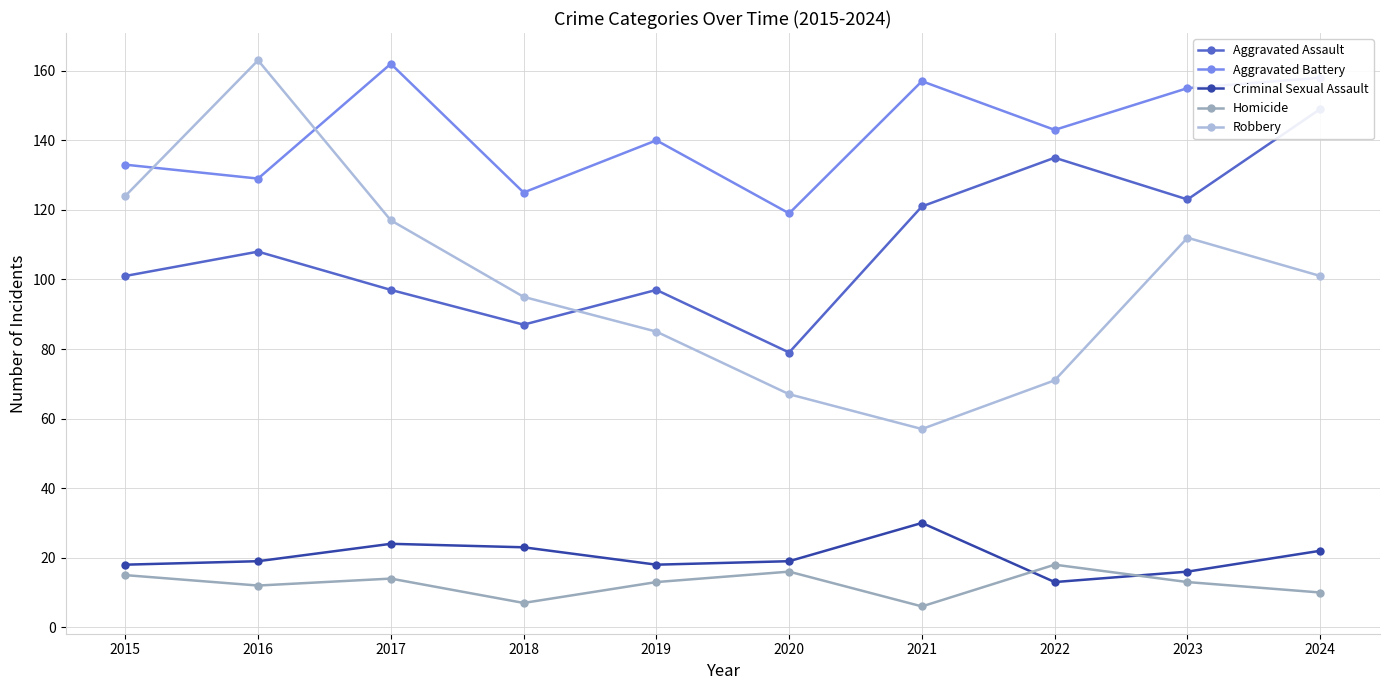

What is the total value across all series at 2020?

300